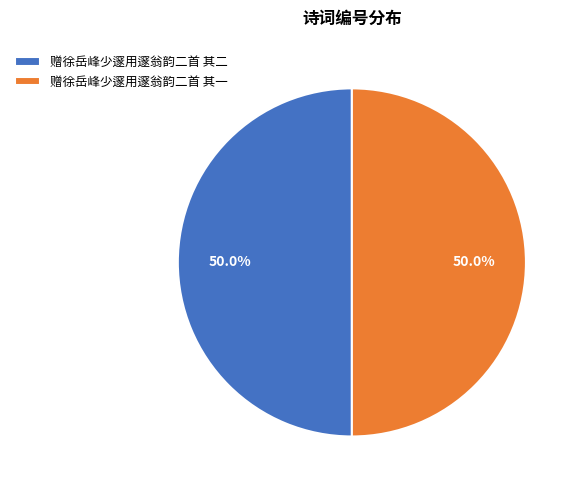

How much of the chart is everything except 赠徐岳峰少邃用邃翁韵二首 其一?

50.0%